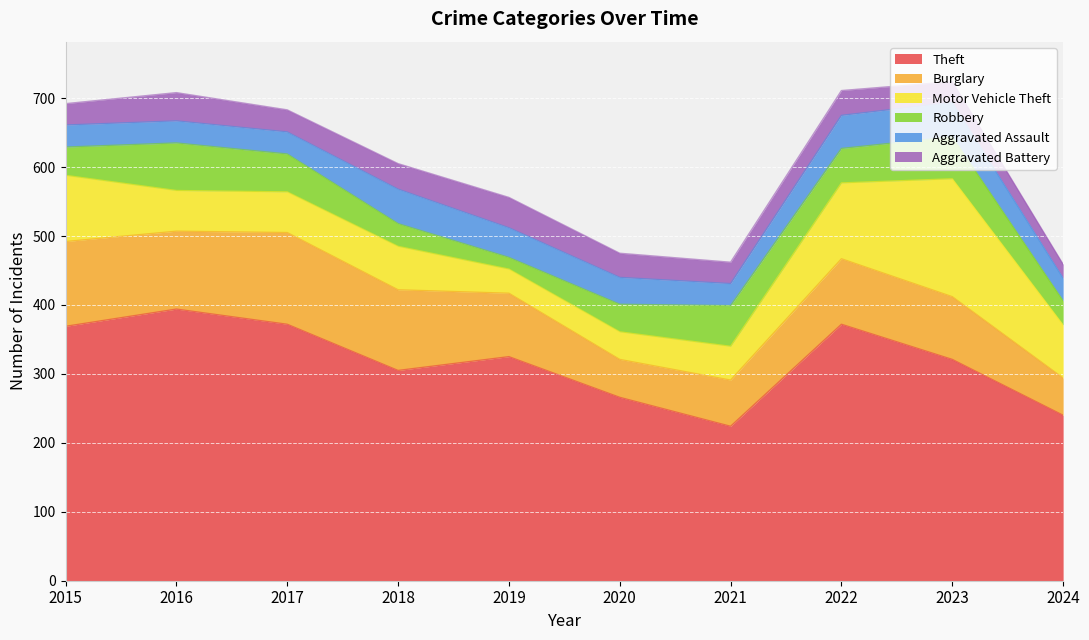

What is the value of the Robbery point at the 9th from the left?

61